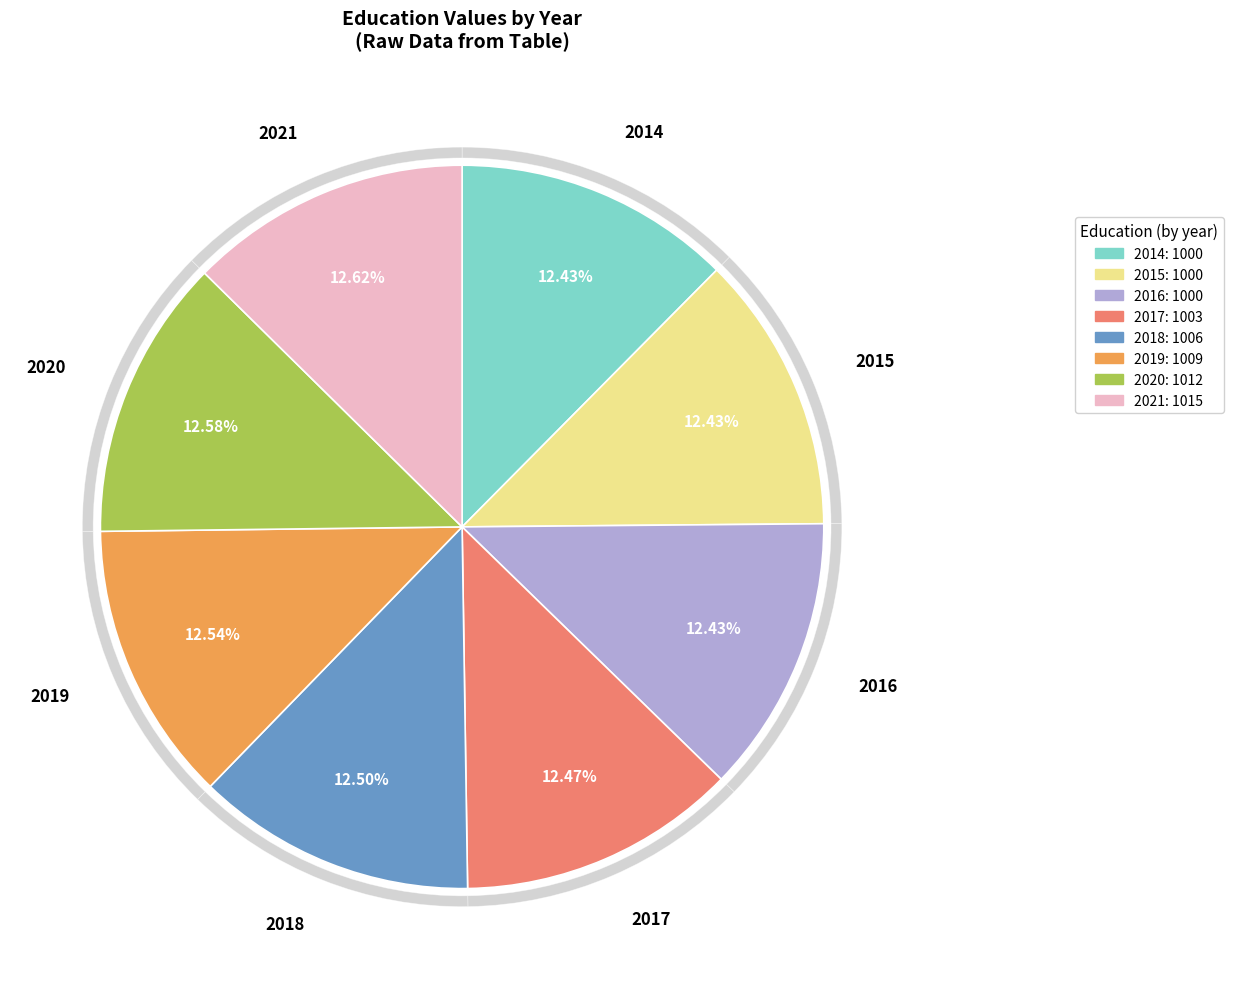

To the nearest percent, what portion does 2017 represent?

12%